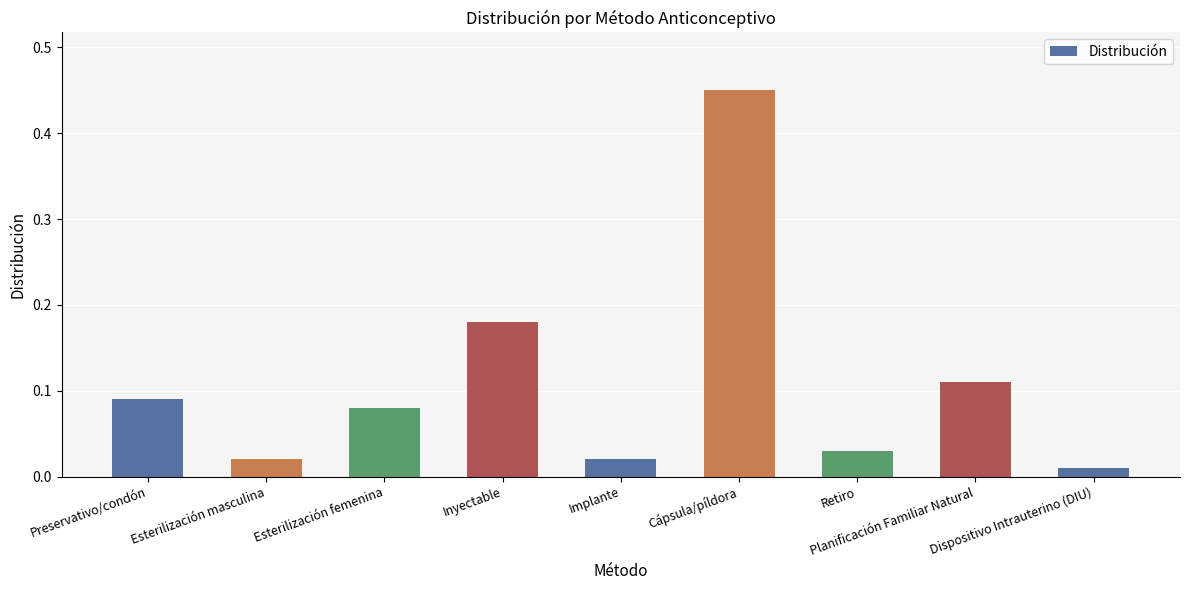

Is it true that the value at Inyectable is 0.1?

False